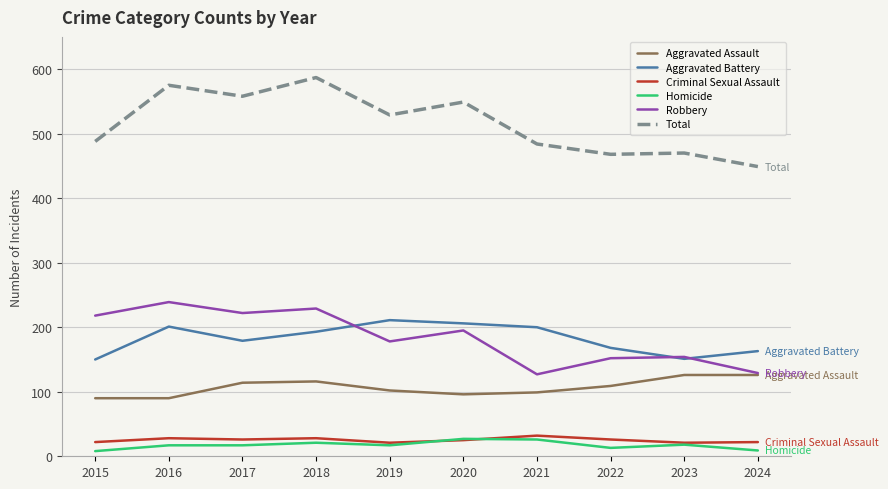

True or false: Aggravated Assault and Criminal Sexual Assault cross at least once.

False